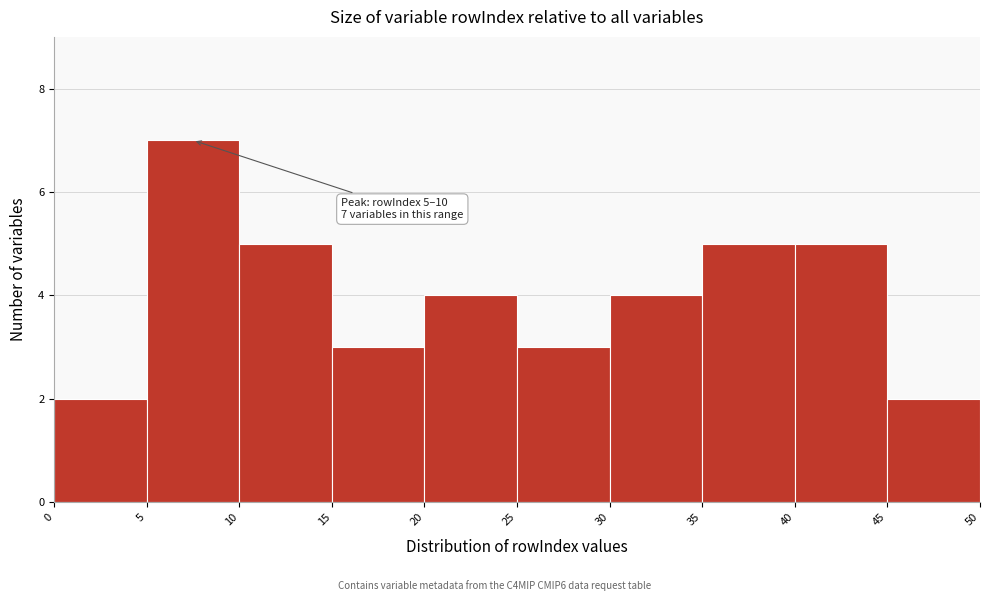

Over which range of the x-axis is the bar tallest?

5 to 10